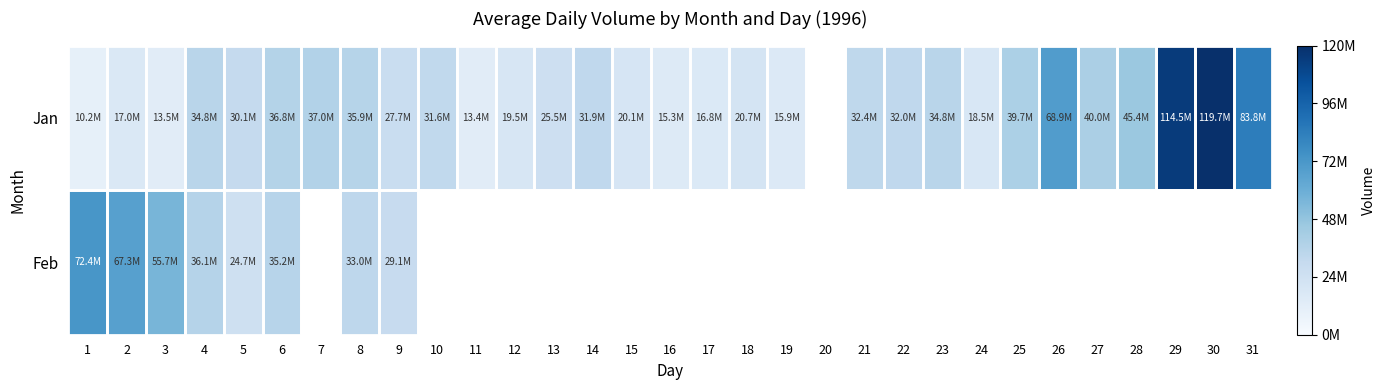

List the series in order of their peak value, lowest first.

Feb, Jan